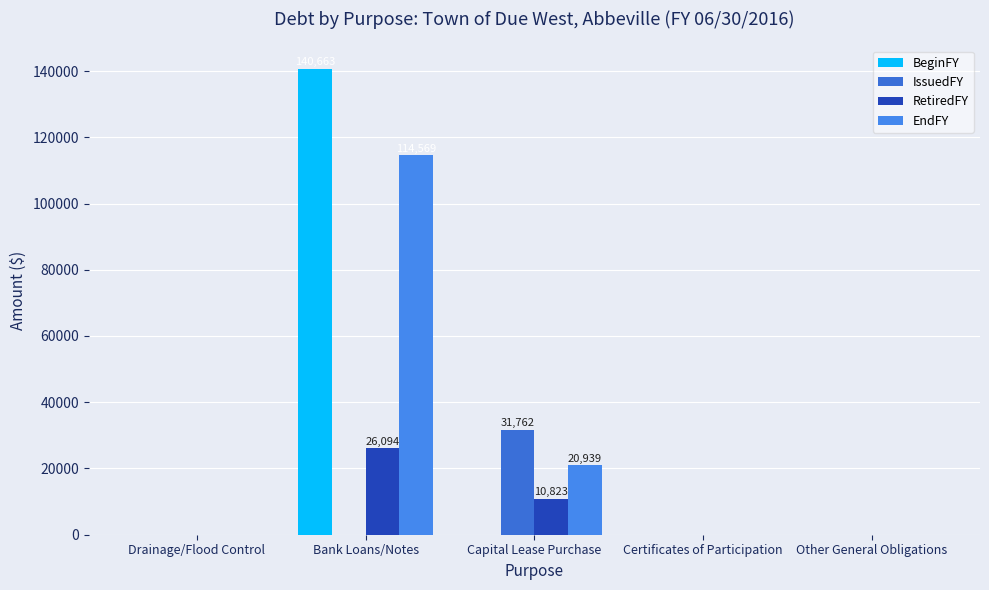

Reading left to right, what are all the values shown in this chart?

BeginFY: Drainage/Flood Control=0	Bank Loans/Notes=140663	Capital Lease Purchase=0	Certificates of Participation=0	Other General Obligations=0
IssuedFY: Drainage/Flood Control=0	Bank Loans/Notes=0	Capital Lease Purchase=31762	Certificates of Participation=0	Other General Obligations=0
RetiredFY: Drainage/Flood Control=0	Bank Loans/Notes=26094	Capital Lease Purchase=10823	Certificates of Participation=0	Other General Obligations=0
EndFY: Drainage/Flood Control=0	Bank Loans/Notes=114569	Capital Lease Purchase=20939	Certificates of Participation=0	Other General Obligations=0